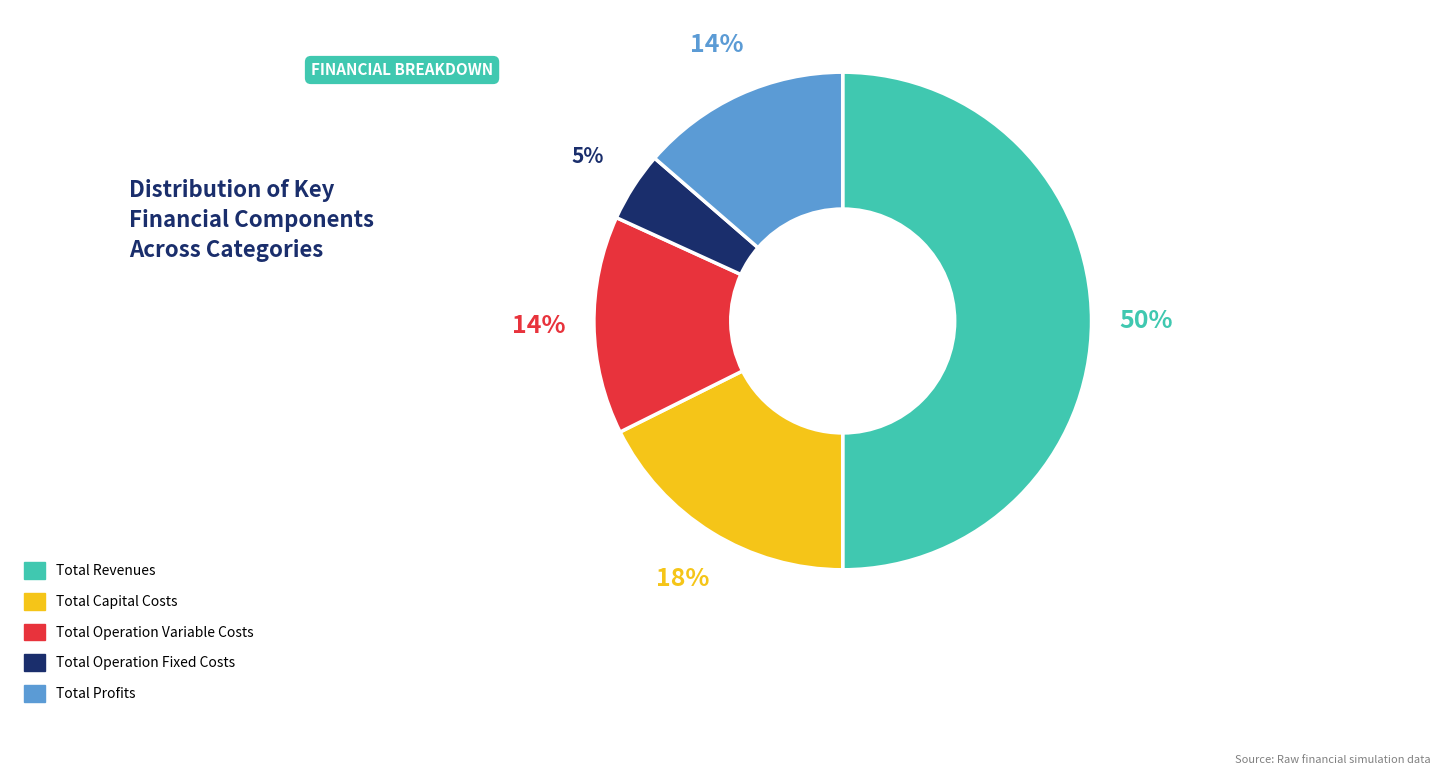

To the nearest percent, what portion does Total Capital Costs represent?

18%